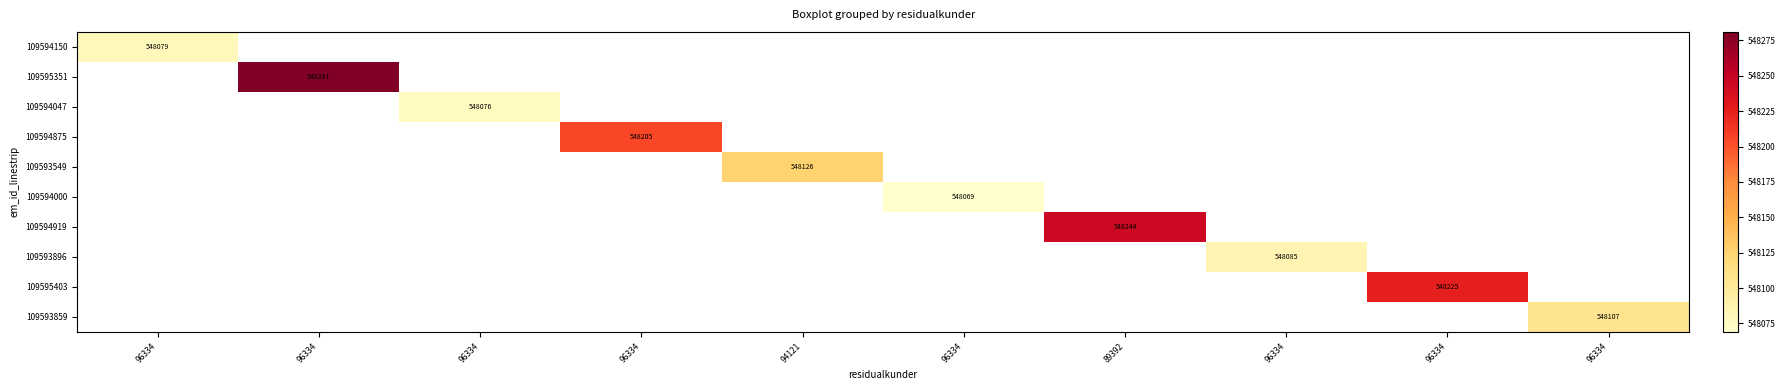

Which series has the largest range (max minus min)?

109594150